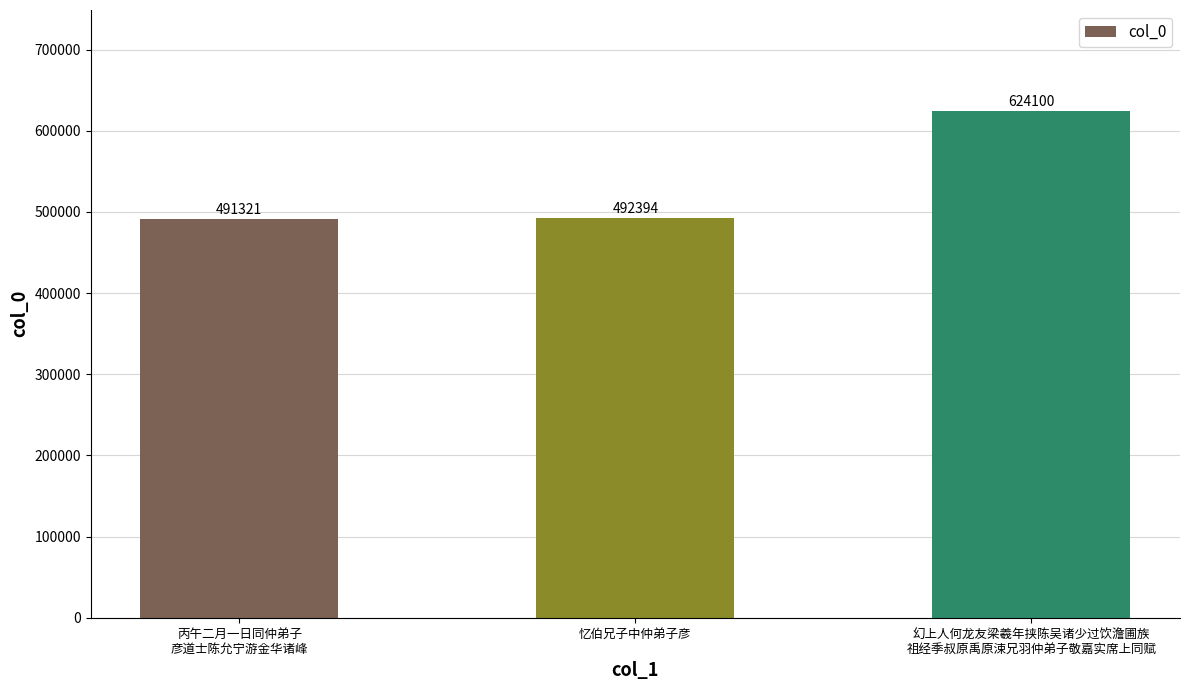

What position from the right is 忆伯兄子中仲弟子彦?

2